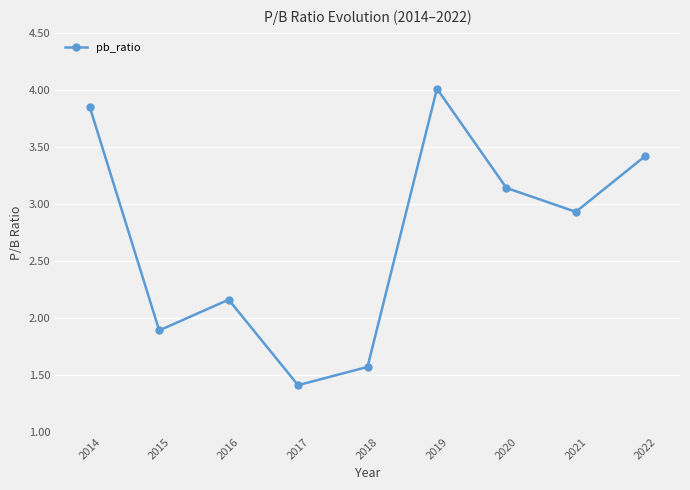

What is the difference between the maximum and second lowest values?

2.4